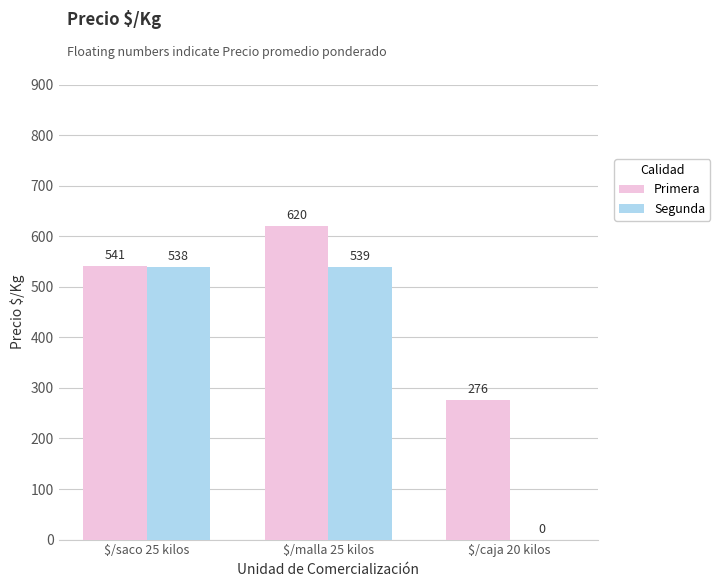

The Primera series shows 141.0 at $/caja 20 kilos. True or false?

False